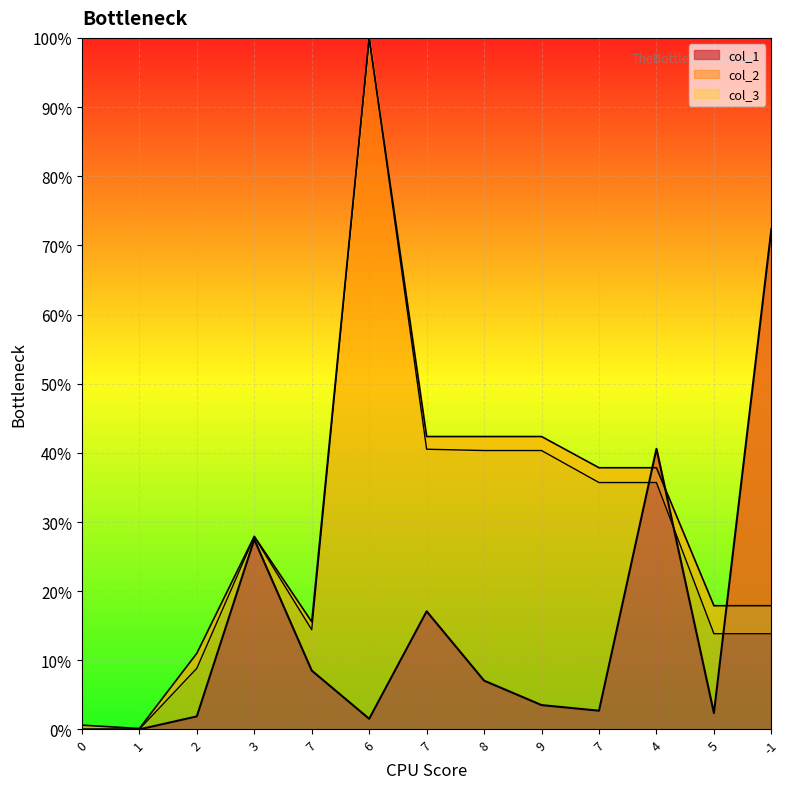

True or false: col_2 and col_3 cross at least once.

False